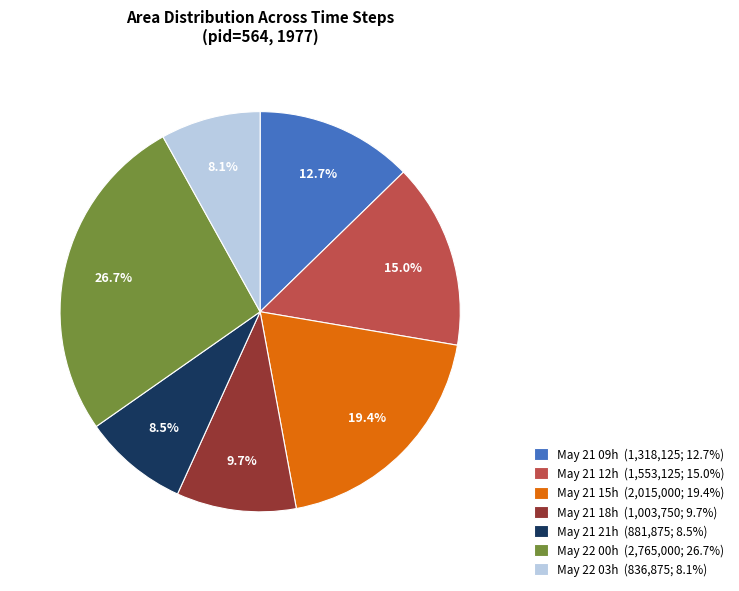

Is there a majority slice in this chart?

No